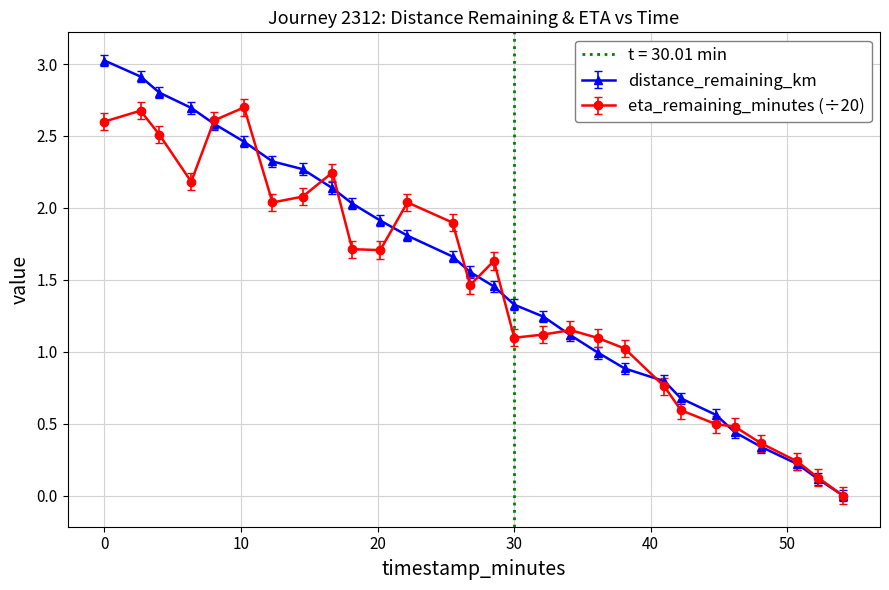

Which has a higher value, 25.49 or 52.24?

25.49